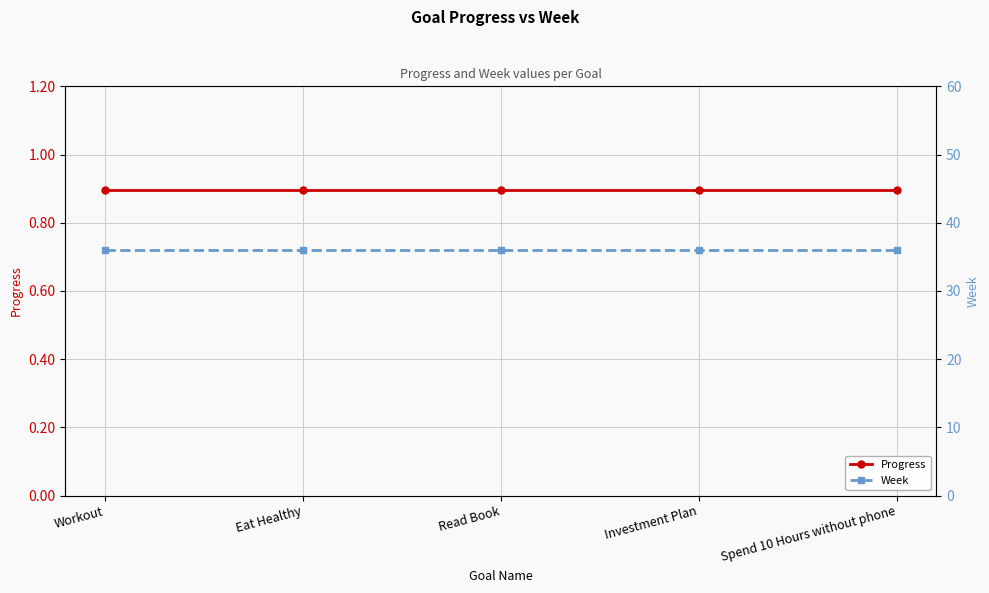

What is the difference between the highest and lowest values at Investment Plan?

35.1